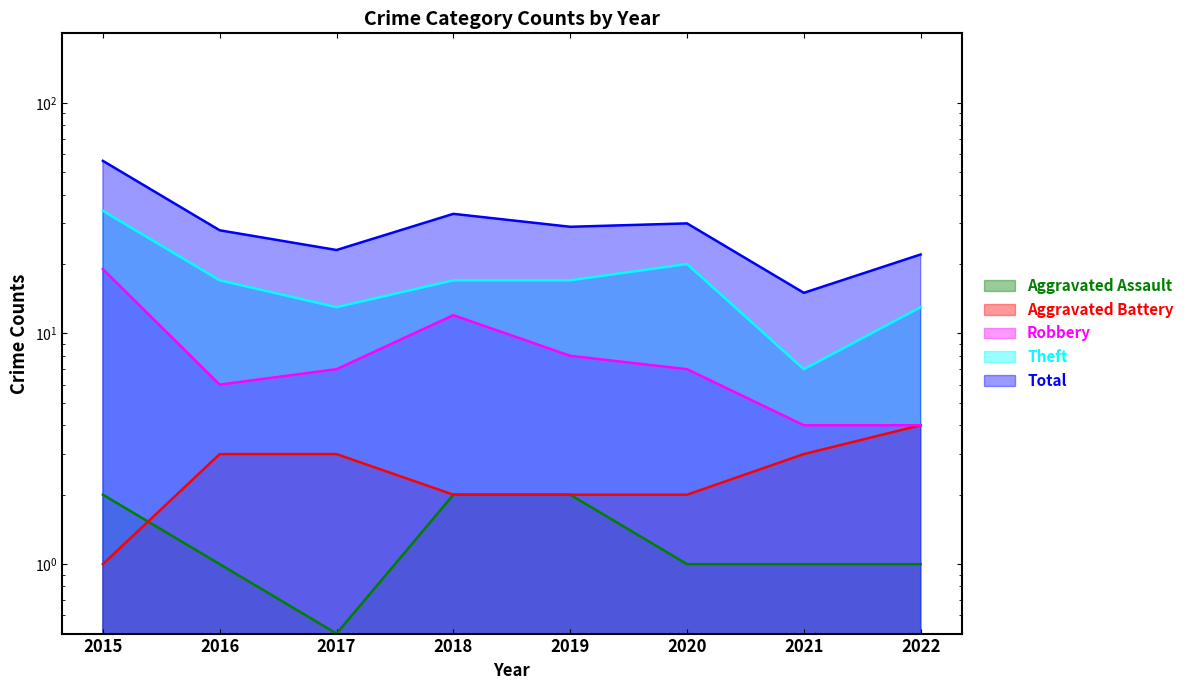

At which category does the chart reach its minimum across all series?

2015